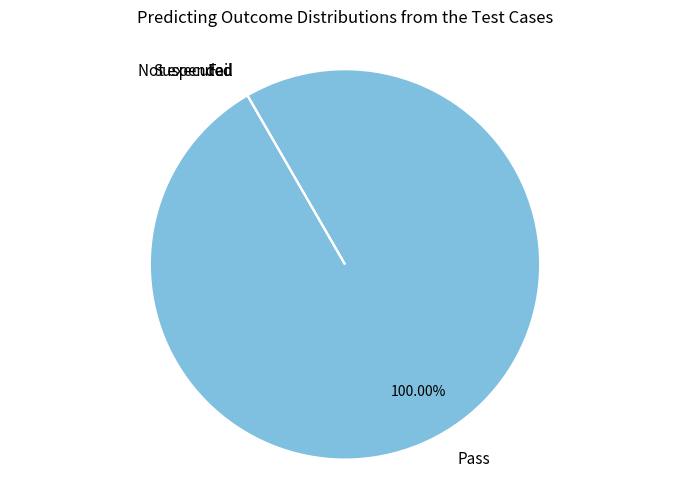

True or false: Suspended accounts for 0% of the total.

True